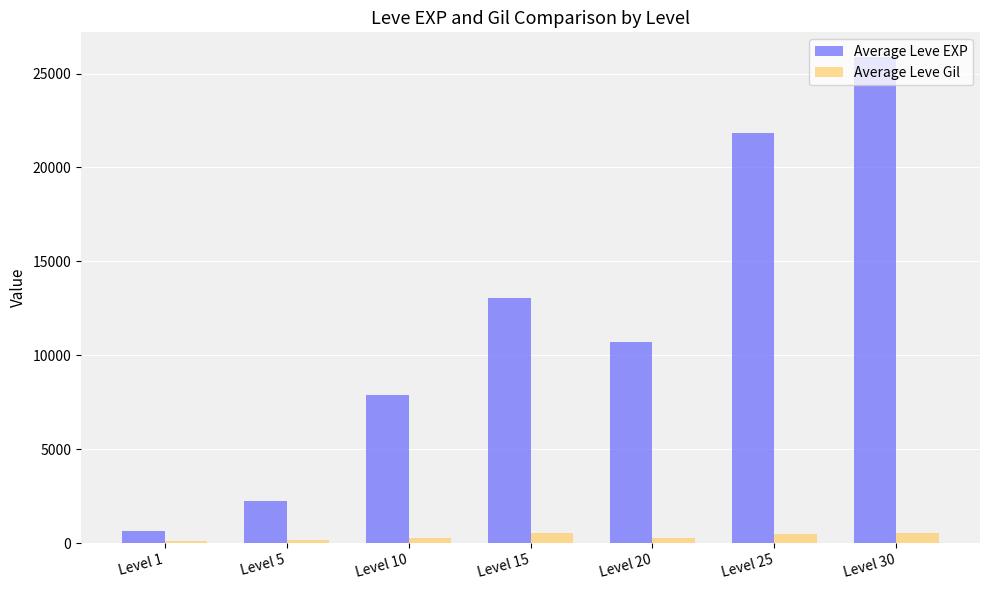

What is the value of the Average Leve EXP bar at the 2nd from the left?

2230